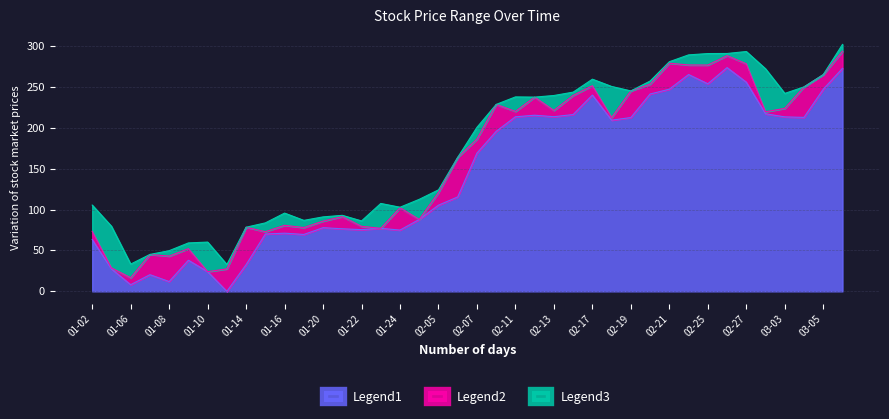

How many lines are shown in the chart?

3